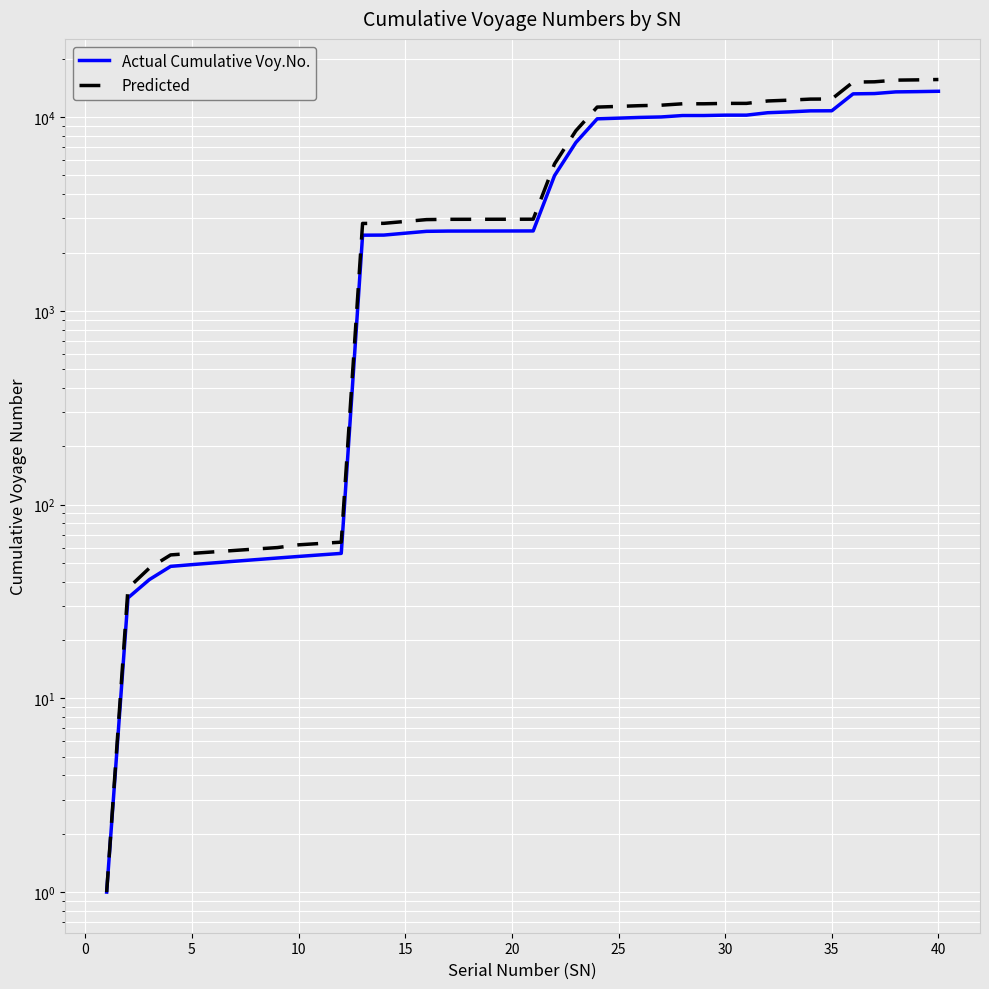

How many categories are shown in the chart?

40